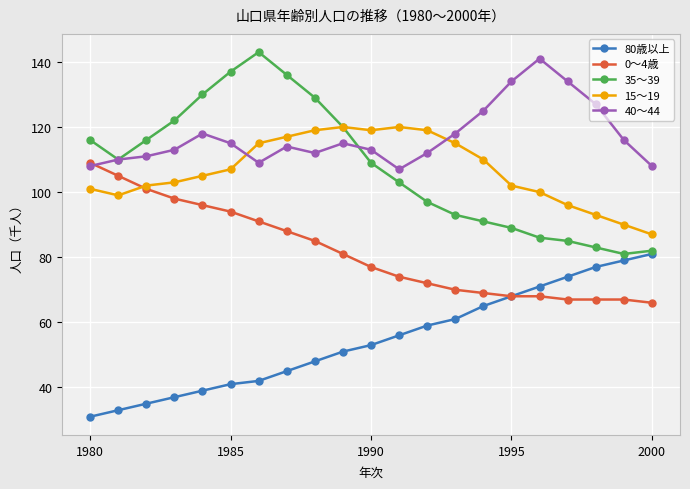

Which series has the largest range (max minus min)?

35～39